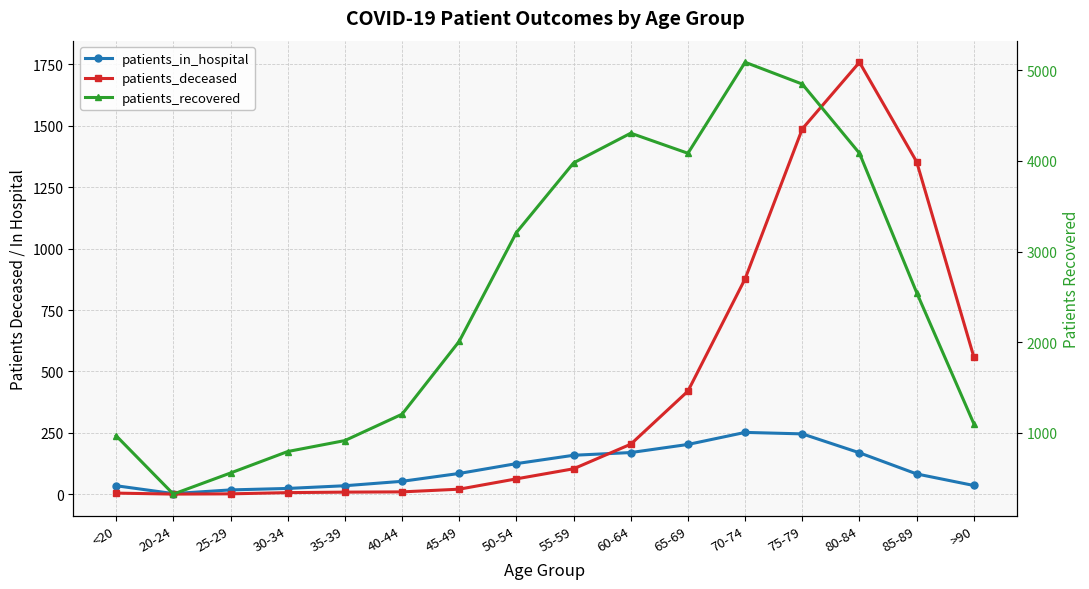

At which label does patients_recovered reach its peak?

70-74